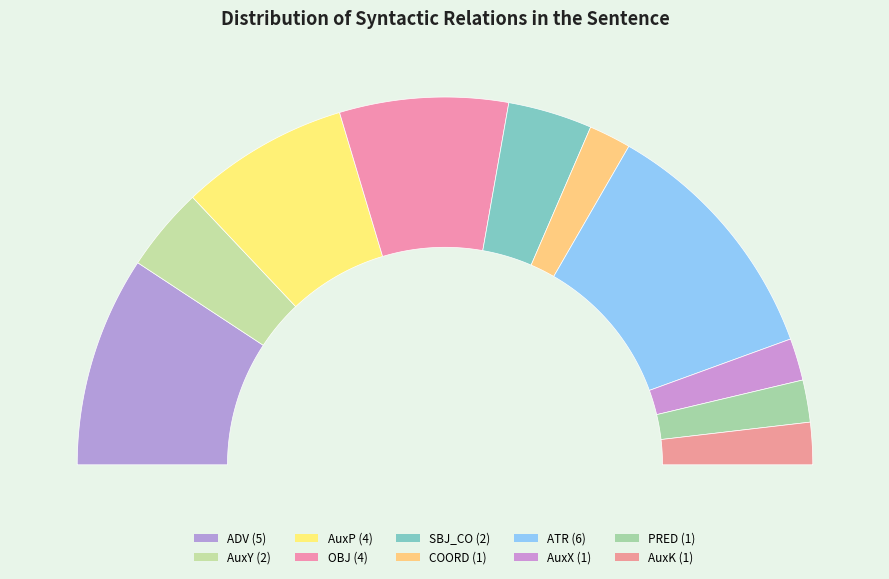

What is the largest slice in the pie chart?

ATR